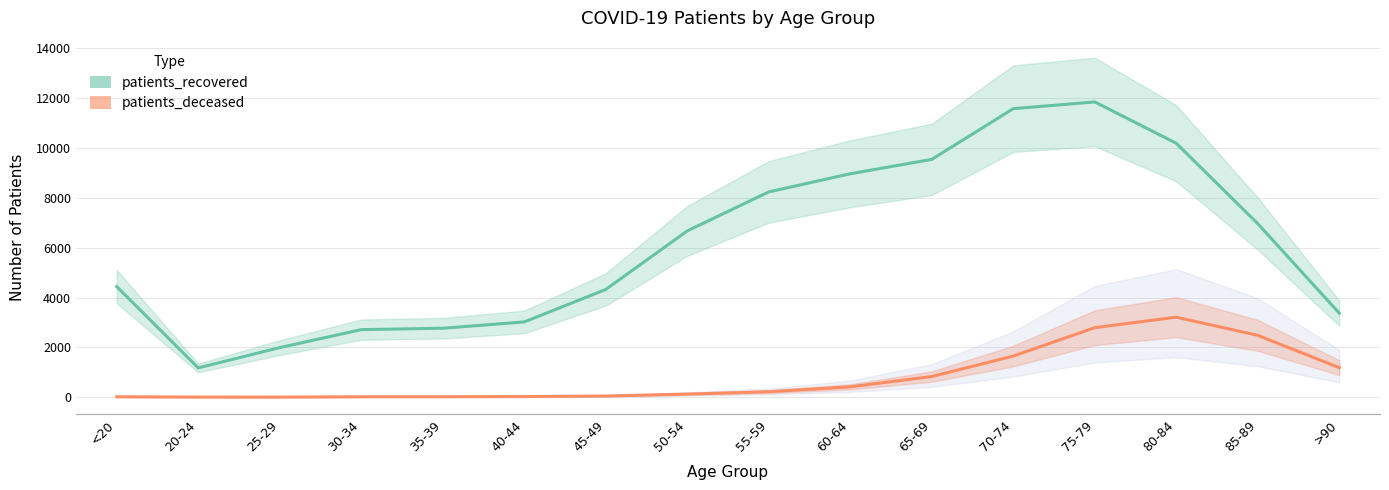

Which has a higher value, 35-39 or 25-29?

35-39